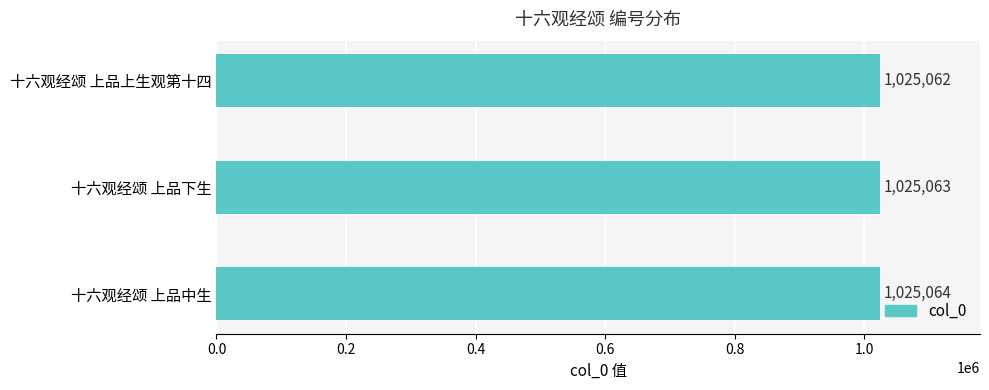

Does the chart contain any negative values?

No